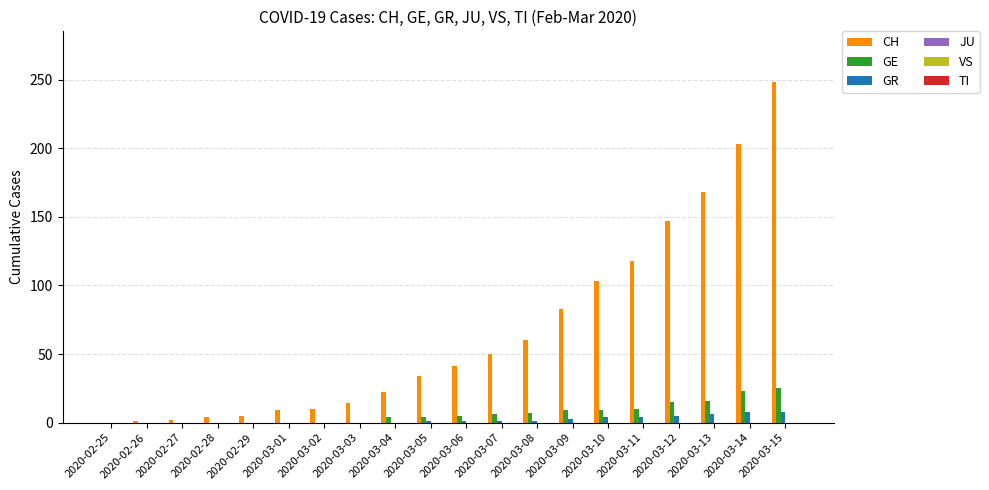

Which label corresponds to the largest value in the chart?

2020-03-15